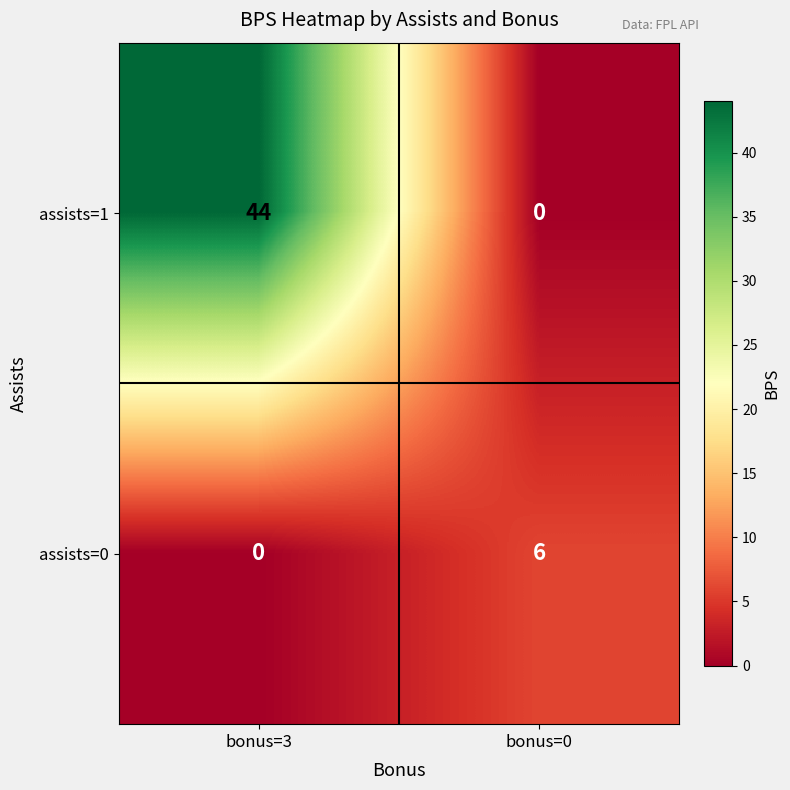

At which label does assists=0 reach its peak?

bonus=0